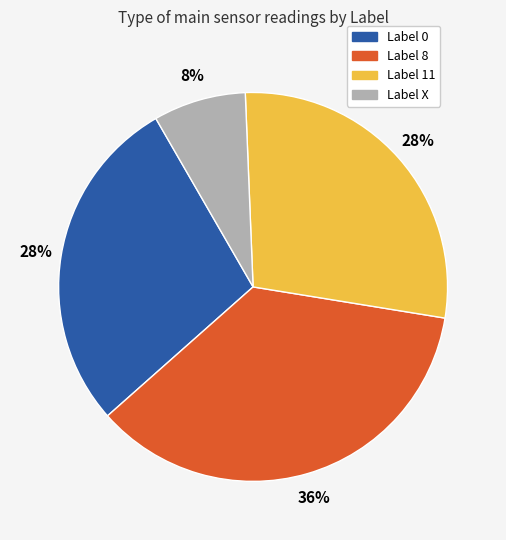

Approximately how many times larger is the value at Label 11 compared to Label 0?

1.0